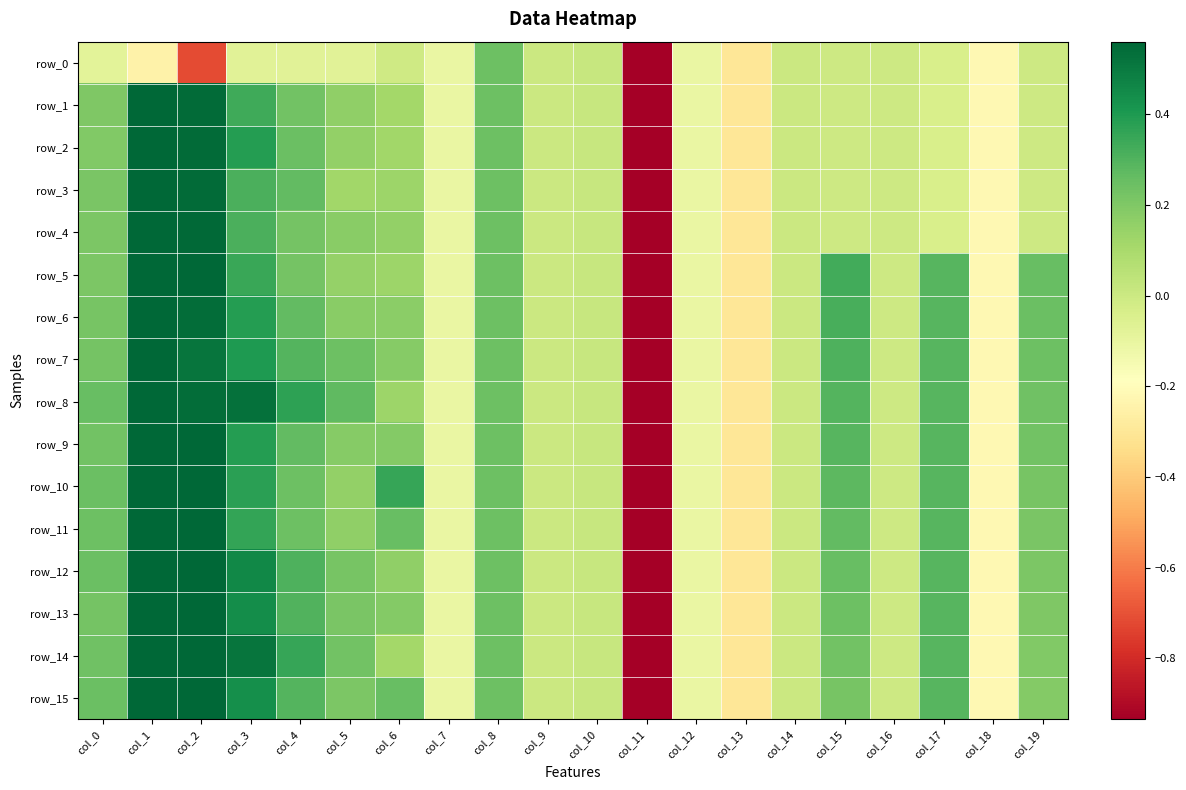

Which series has the widest spread of values?

row_2